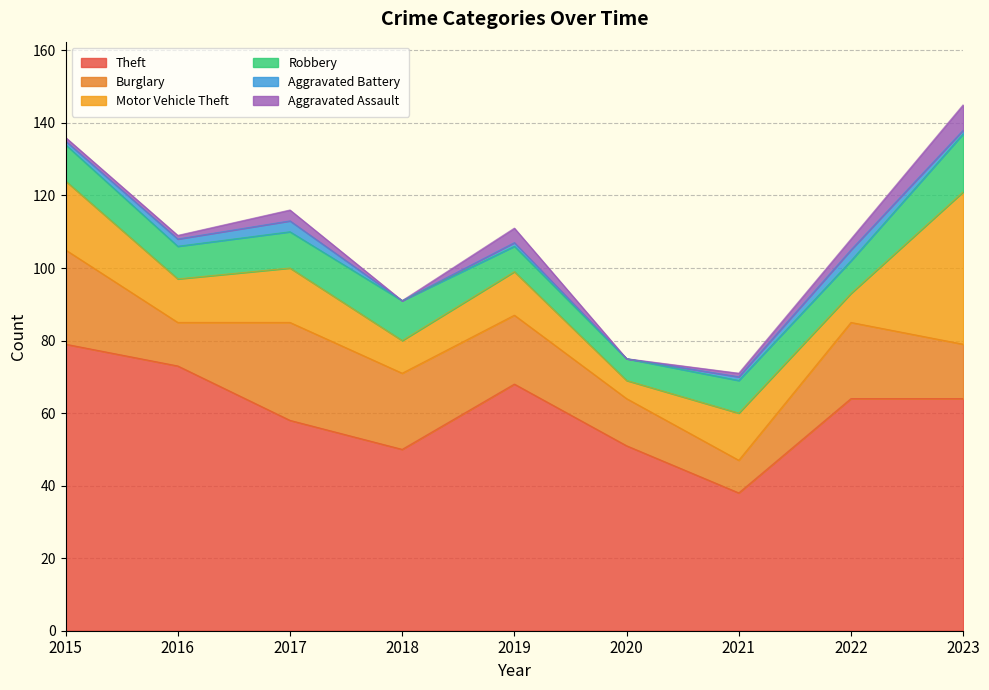

List the series in order of their peak value, lowest first.

Aggravated Battery, Aggravated Assault, Robbery, Burglary, Motor Vehicle Theft, Theft